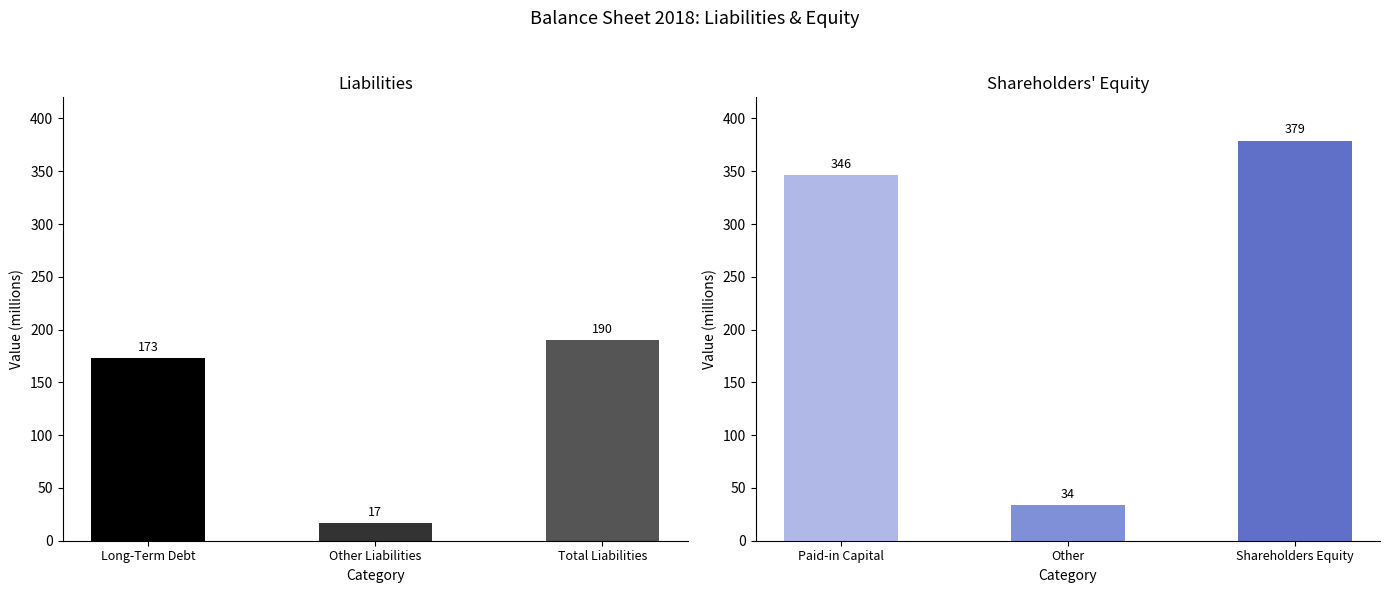

Is the value of Liabilities at Total Liabilities greater than the value of Shareholders' Equity at Other Liabilities?

Yes